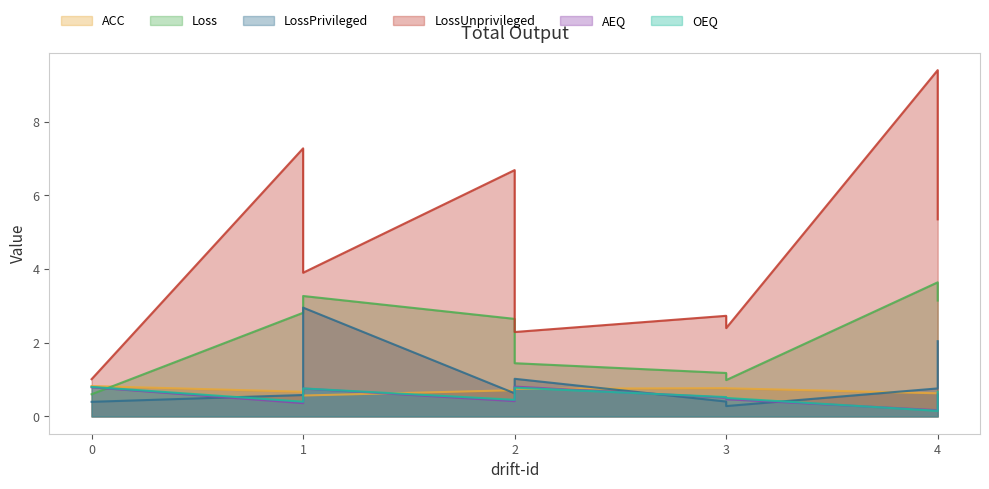

The value of ACC at 2 is 1.1. True or false?

False